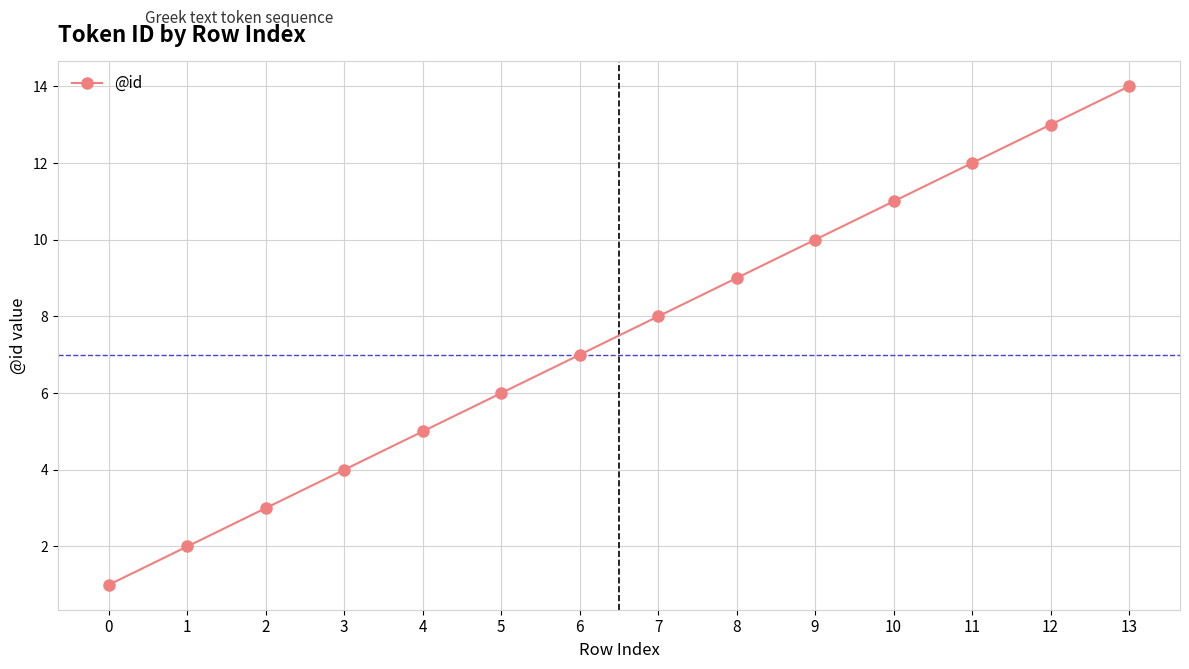

True or false: the data shows 6 at 3.

False